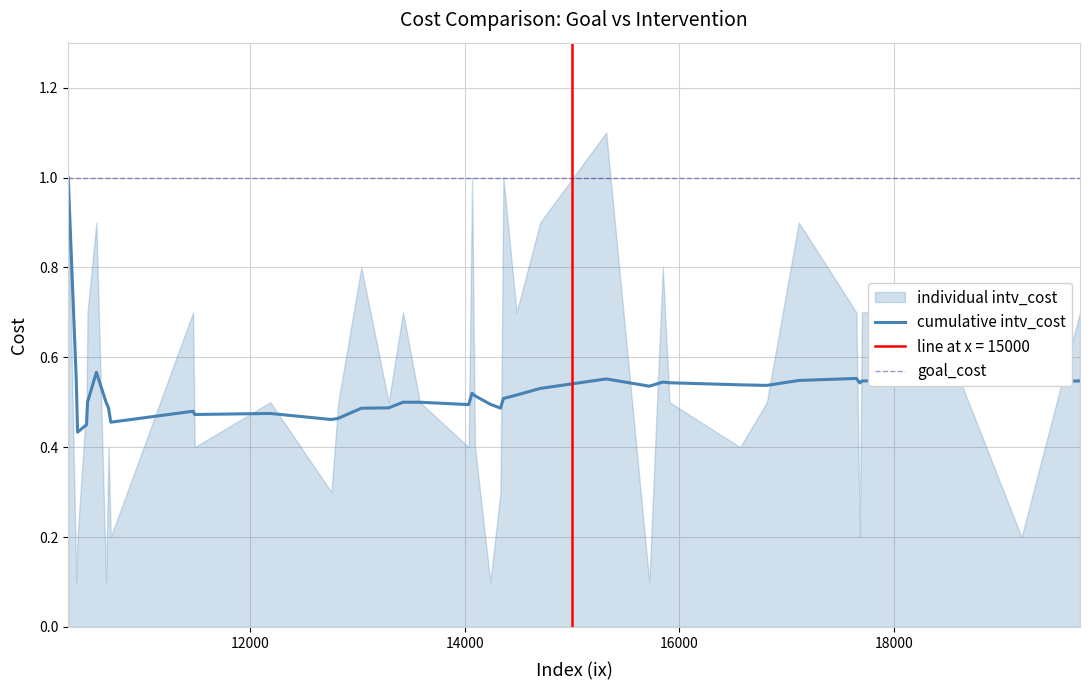

What is the maximum value for cumulative intv_cost?

1.0